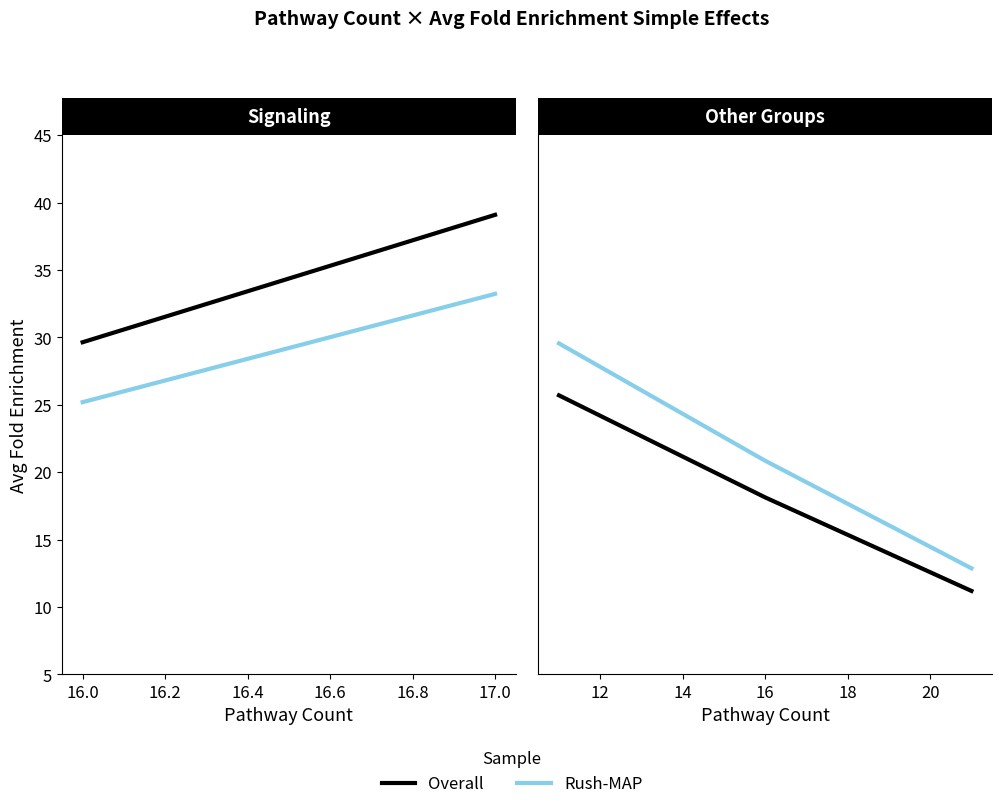

Rank the series by their average value, from highest to lowest.

Rush-MAP, Overall